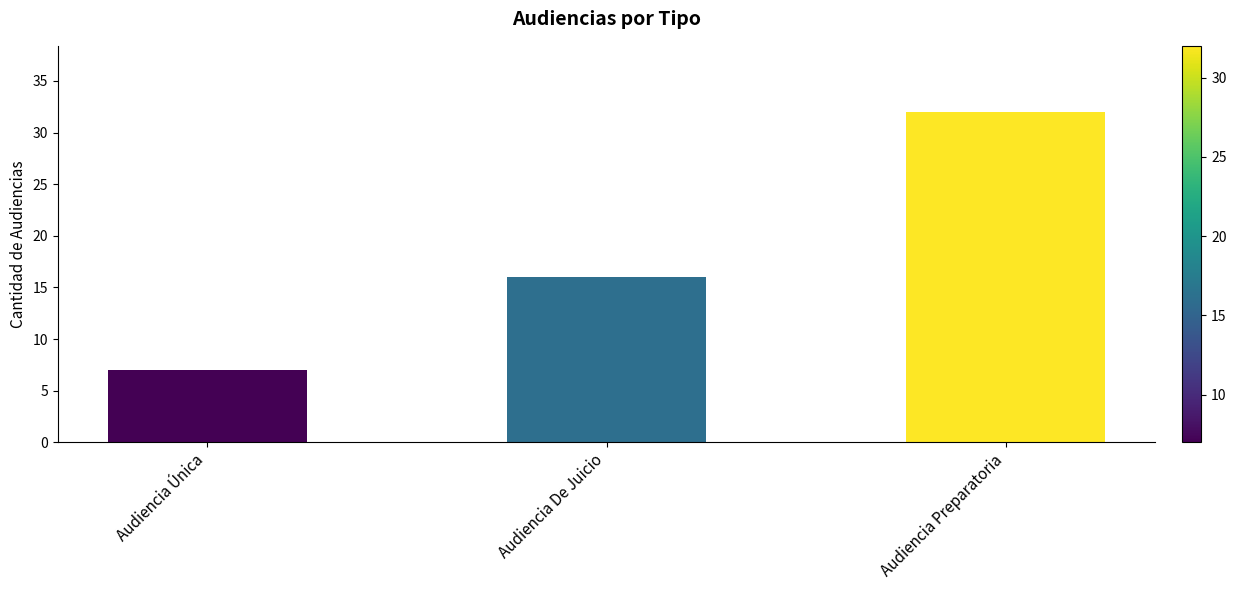

List the labels in order of value, smallest first.

Audiencia Única, Audiencia De Juicio, Audiencia Preparatoria